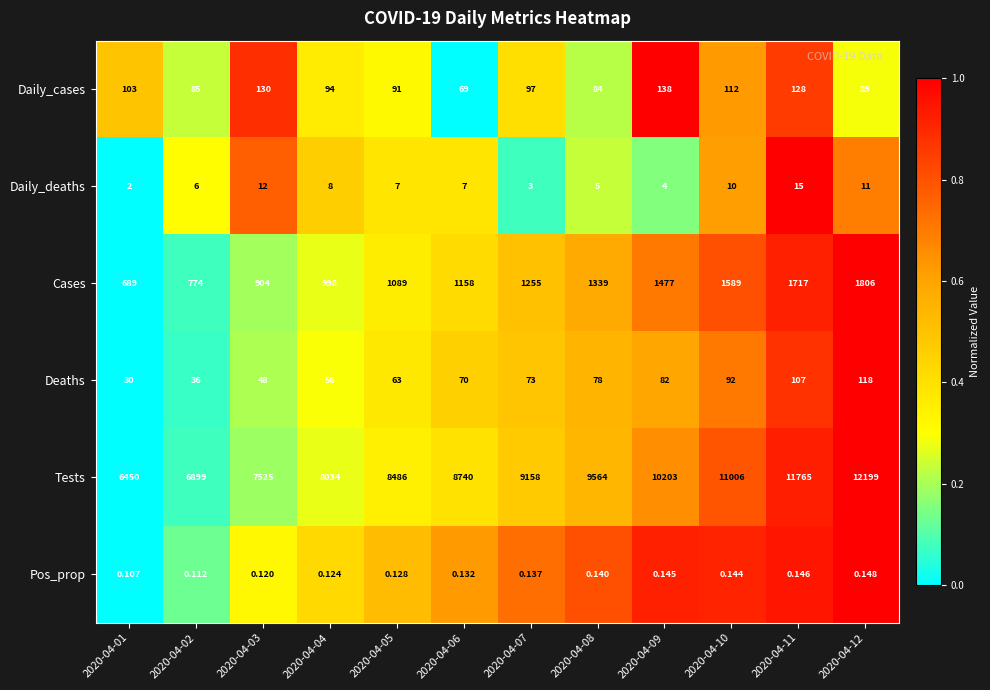

Which series has the widest spread of values?

Tests